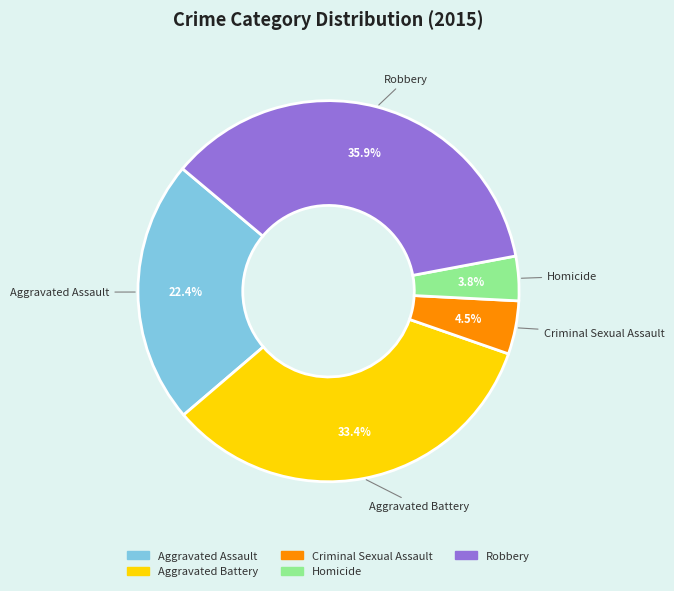

What percentage is NOT represented by Aggravated Battery?

66.6%